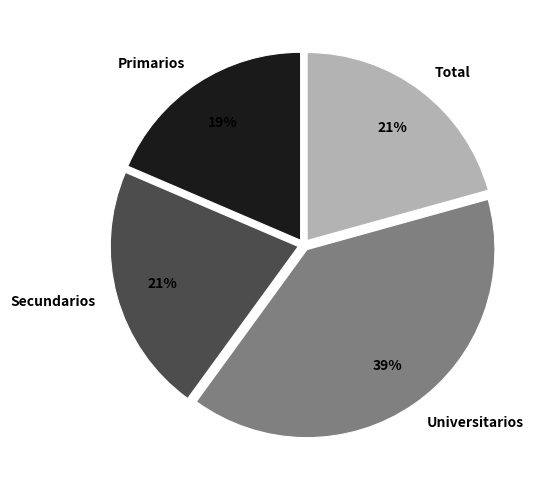

To the nearest percent, what is the average slice percentage?

25%